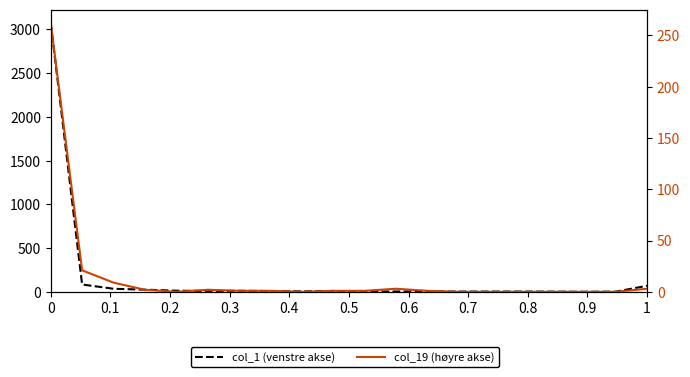

What position from the right is 0.8?

12